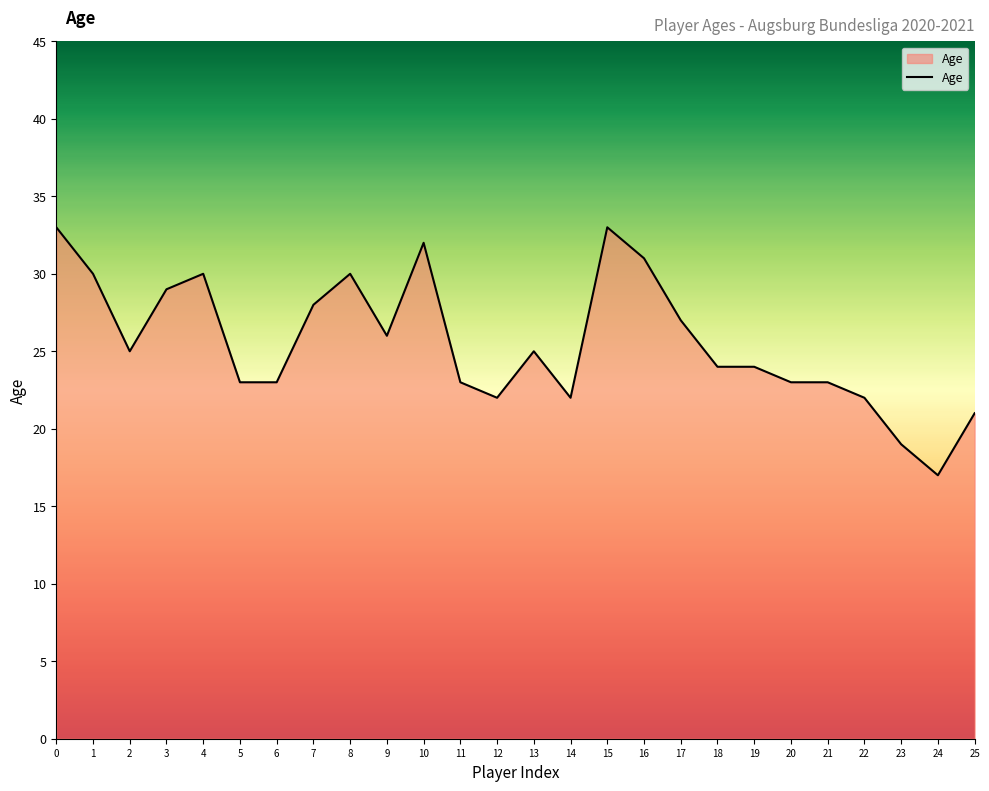

The value at 25 is 28. True or false?

False